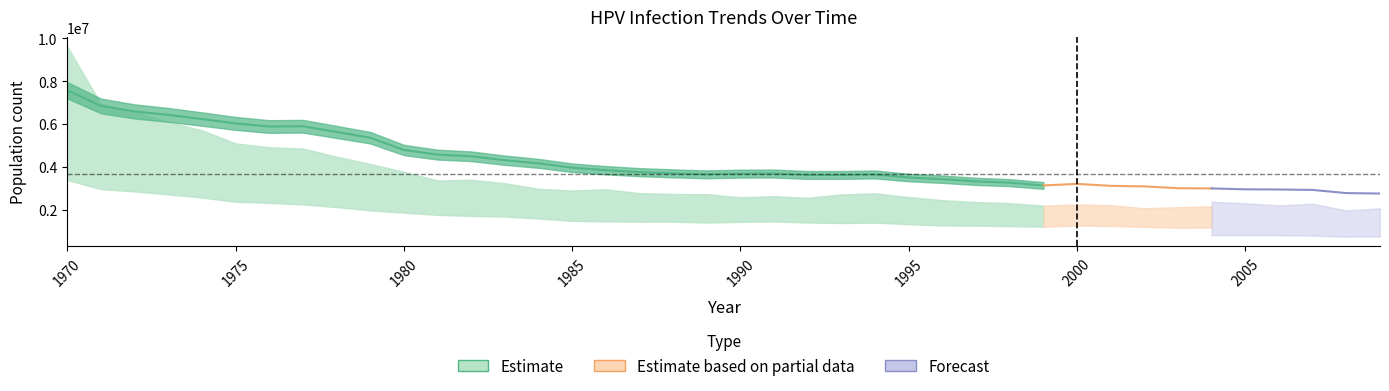

The value of n_precin at 2007 is 1733539.5. True or false?

False